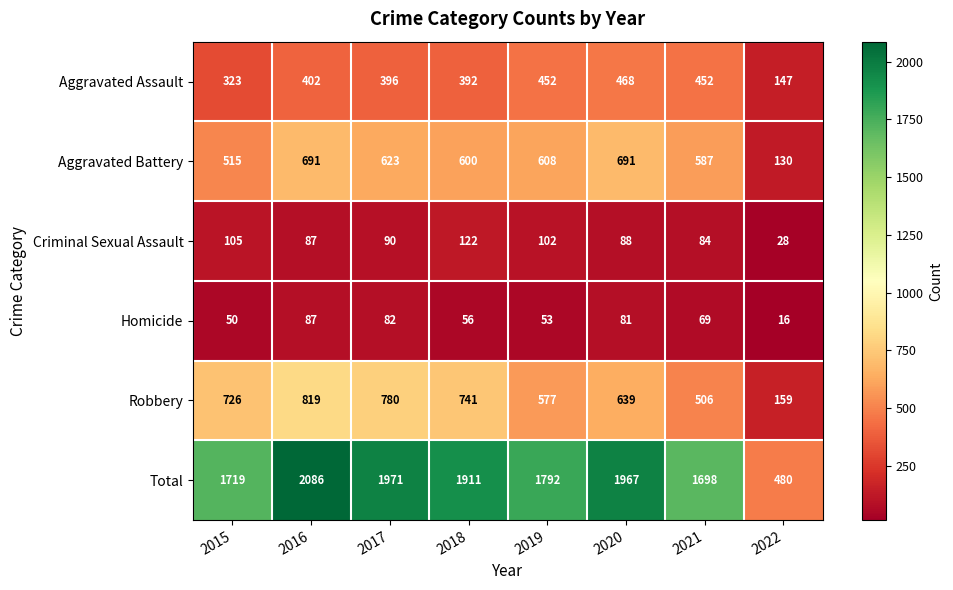

List the labels in order of Criminal Sexual Assault value, smallest first.

2022, 2021, 2016, 2020, 2017, 2019, 2015, 2018